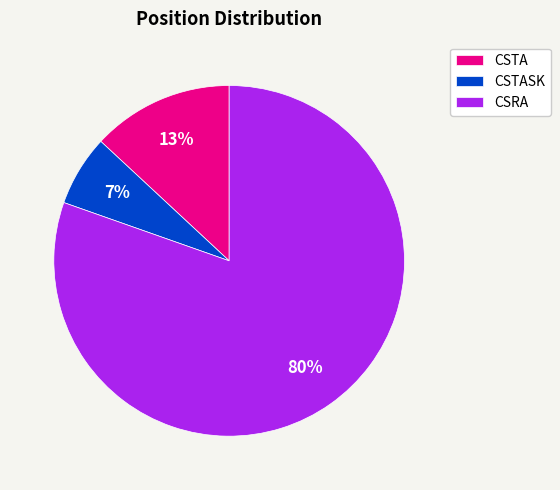

To the nearest percent, what portion does CSTASK represent?

7%